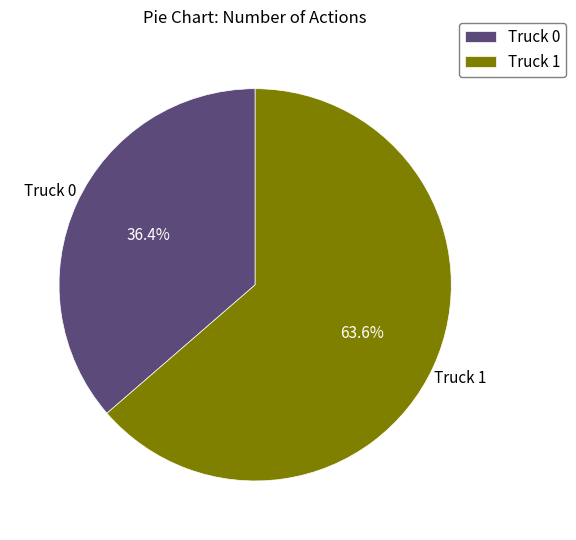

Between Truck 1 and Truck 0, which is larger?

Truck 1